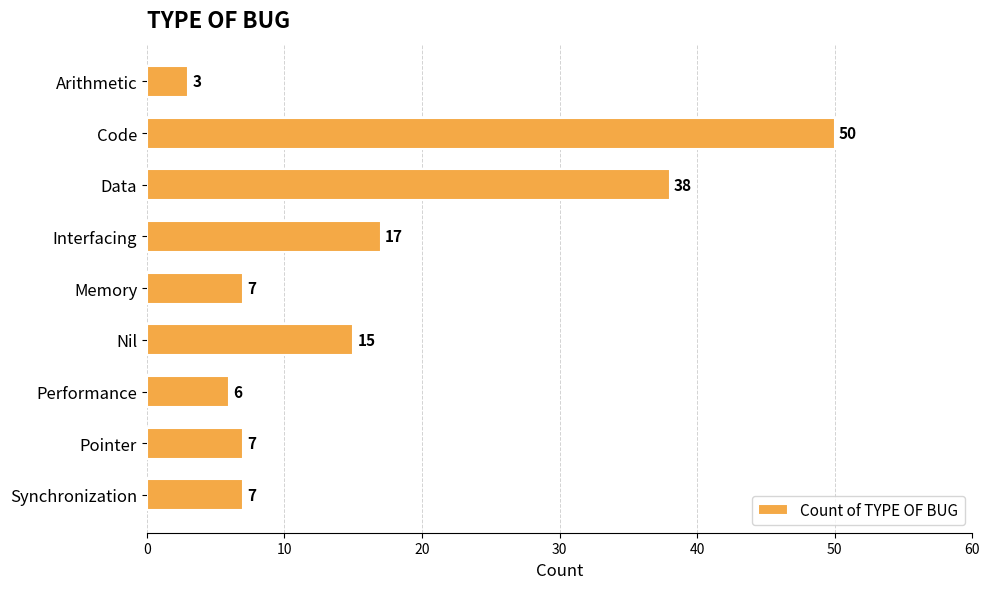

Does the chart contain any negative values?

No